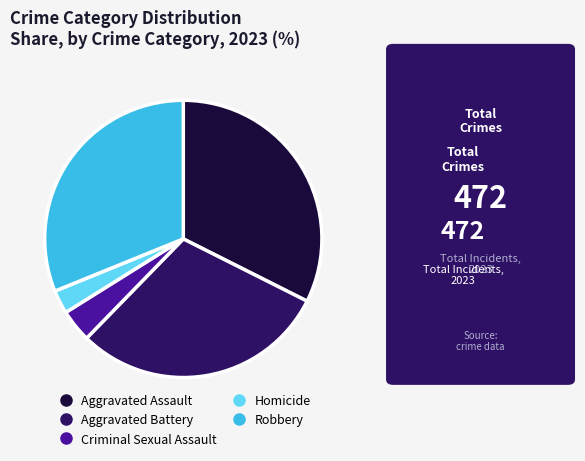

Is the sum of Criminal Sexual Assault and Robbery greater than half?

No